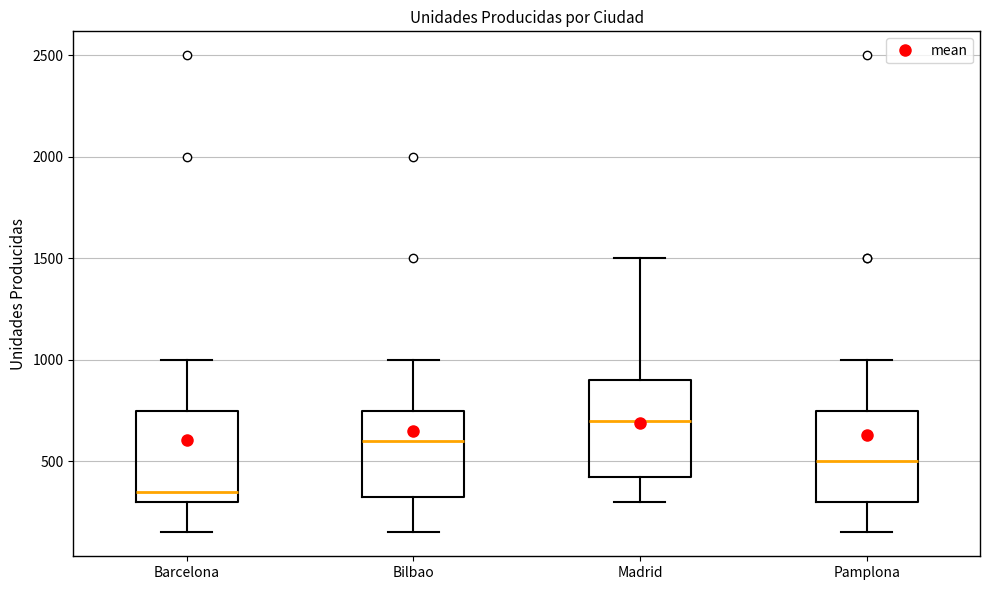

Reading left to right, read every box against the y-axis: the position of its median line, the range the box covers, and the ends of its whiskers. The values are not printed on the chart, so give them approximately, as read against the axis.

Barcelona: median 350, box 300 to 750, whiskers 150 to 1000
Bilbao: median 600, box 350 to 750, whiskers 150 to 1000
Madrid: median 700, box 450 to 900, whiskers 300 to 1500
Pamplona: median 500, box 300 to 750, whiskers 150 to 1000